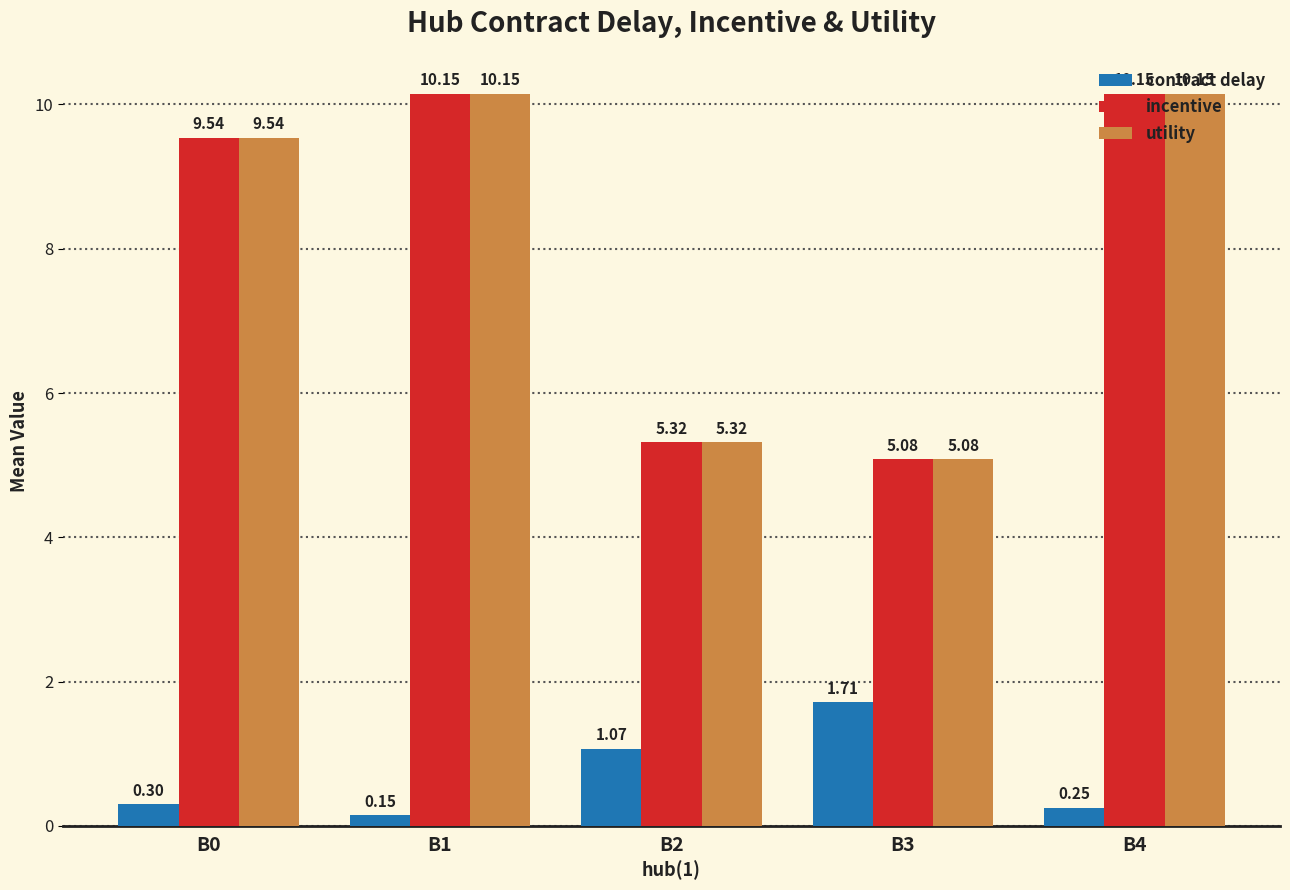

What is the difference between the highest and lowest values at B0?

9.2